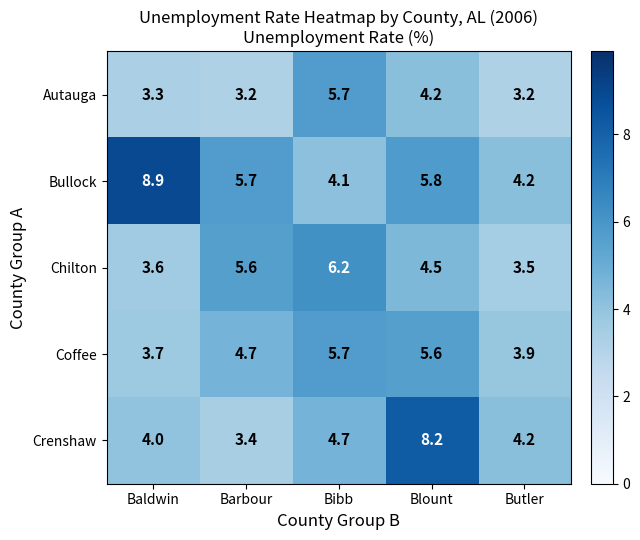

At how many categories does at least one series exceed 6?

3